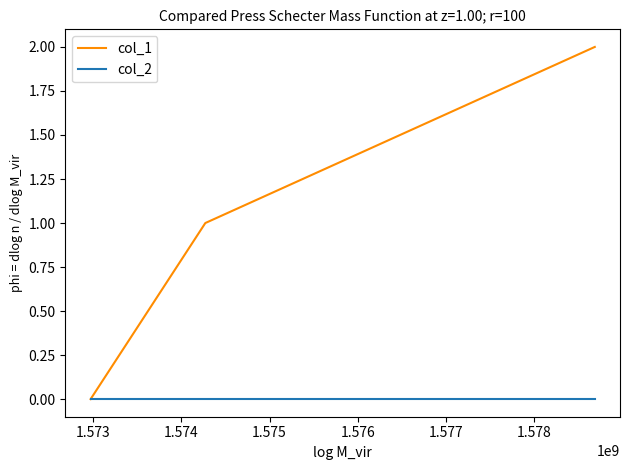

Rank the series by their maximum value, from highest to lowest.

col_1, col_2